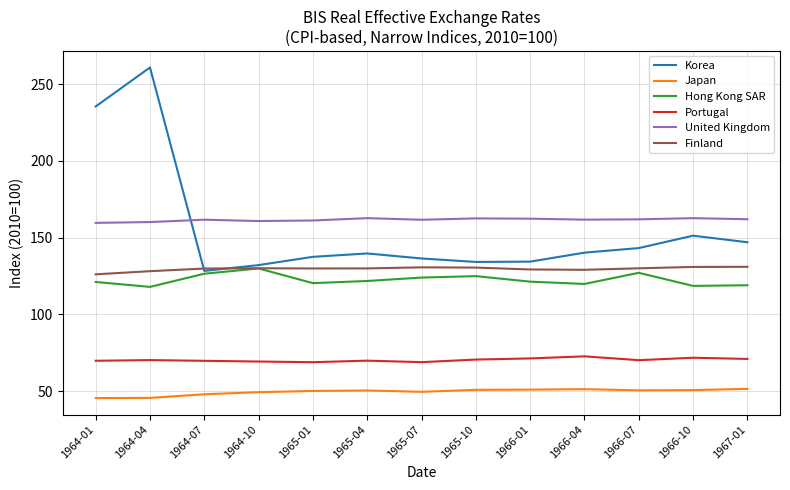

At which category does Hong Kong SAR reach its first local peak?

1964-10